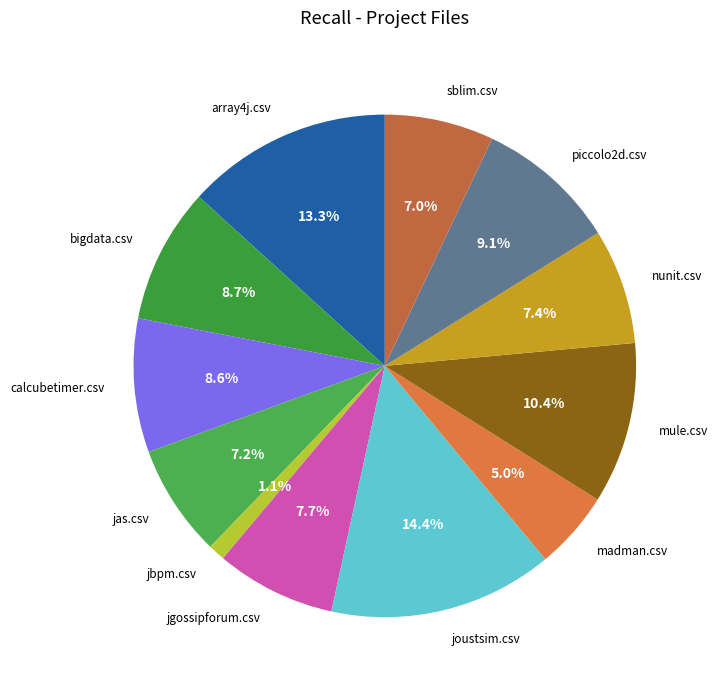

Which slice is the smallest?

jbpm.csv